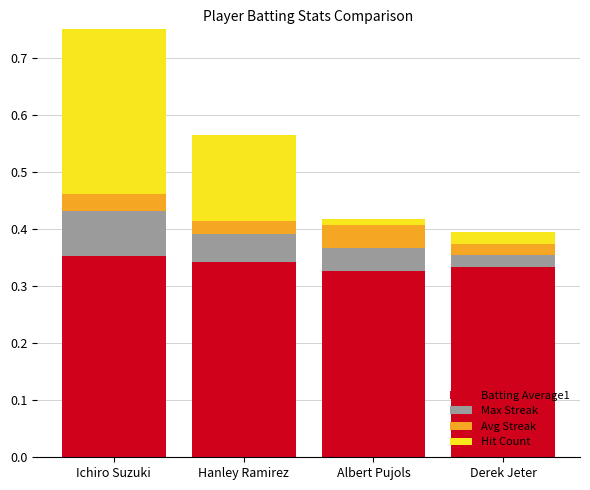

Reading left to right, extract all data points from this chart.

Batting Average1: 0.4	0.3	0.3	0.3
Max Streak: 0.1	0.0	0.0	0.0
Avg Streak: 0.0	0.0	0.0	0.0
Hit Count: 0.6	0.2	0.0	0.0